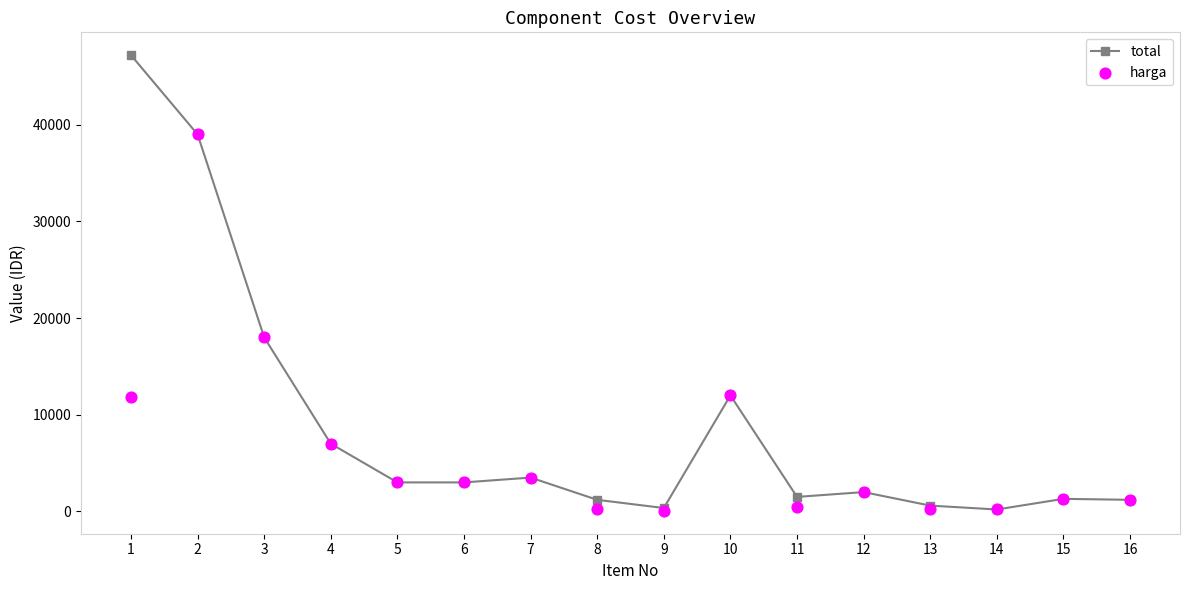

Which series reaches the minimum Y coordinate?

harga